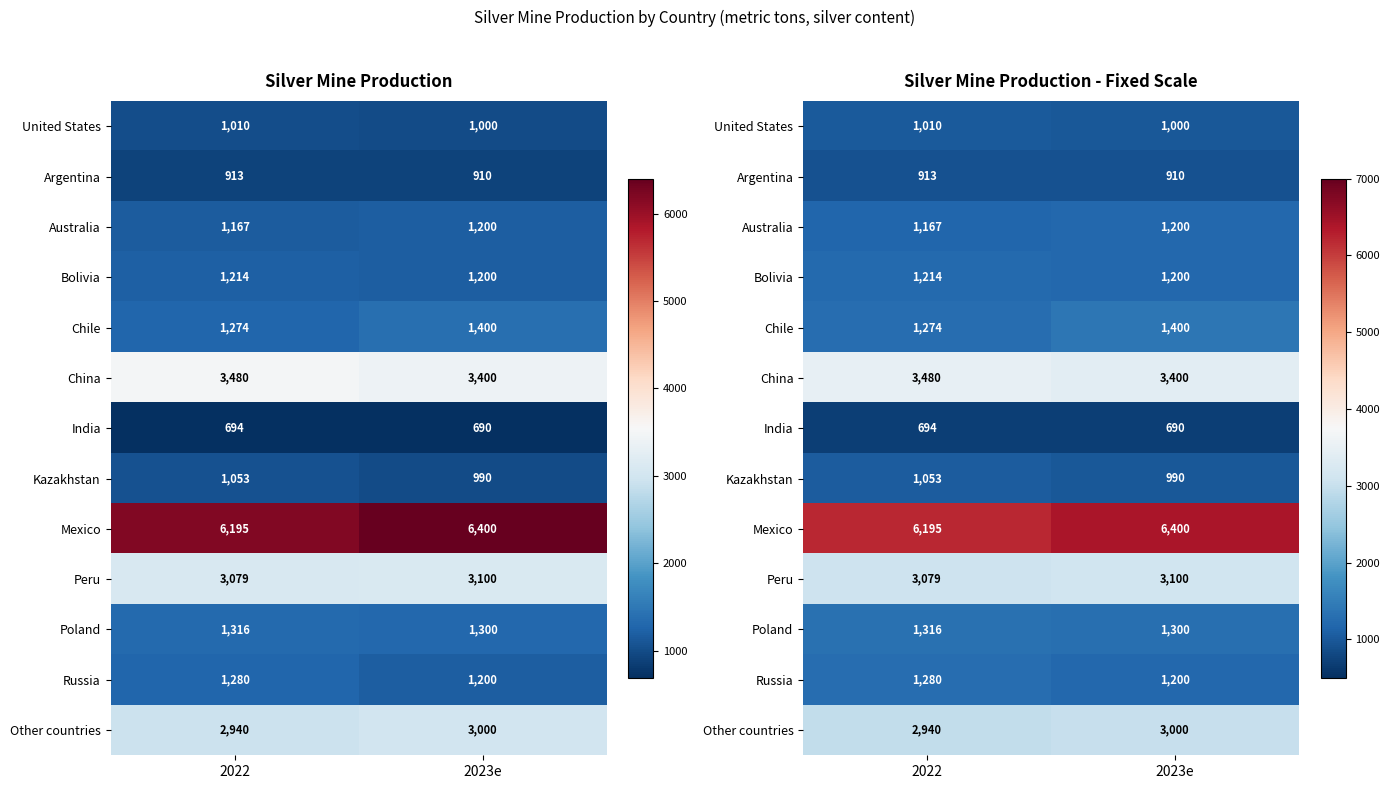

What is the sum of all Argentina values?

1823